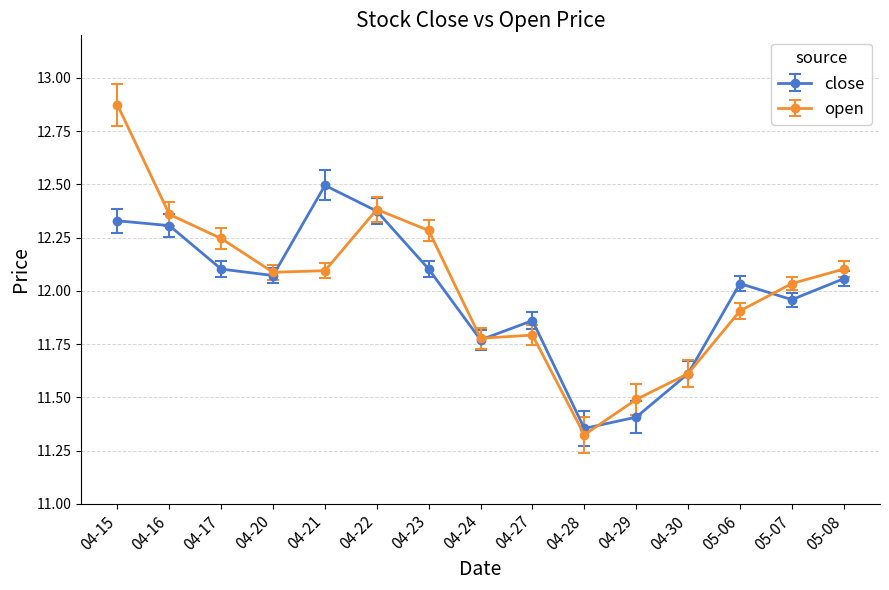

At which label is open closest to 12?

05-07